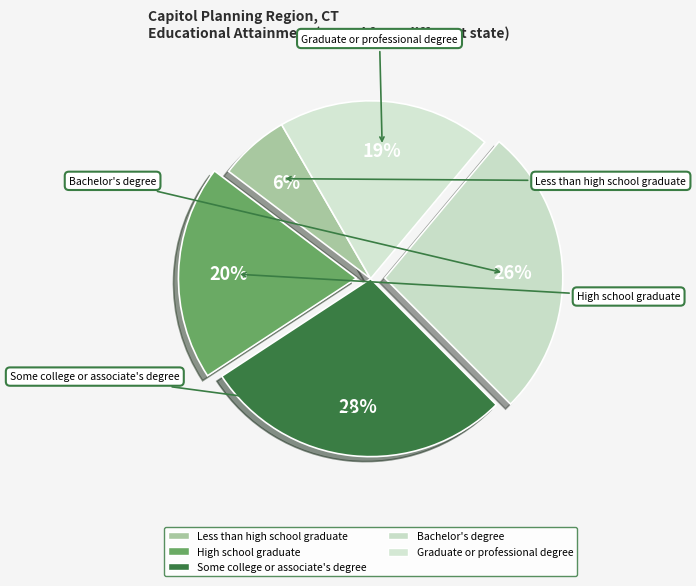

What is the smallest slice in the pie chart?

Less than high school graduate